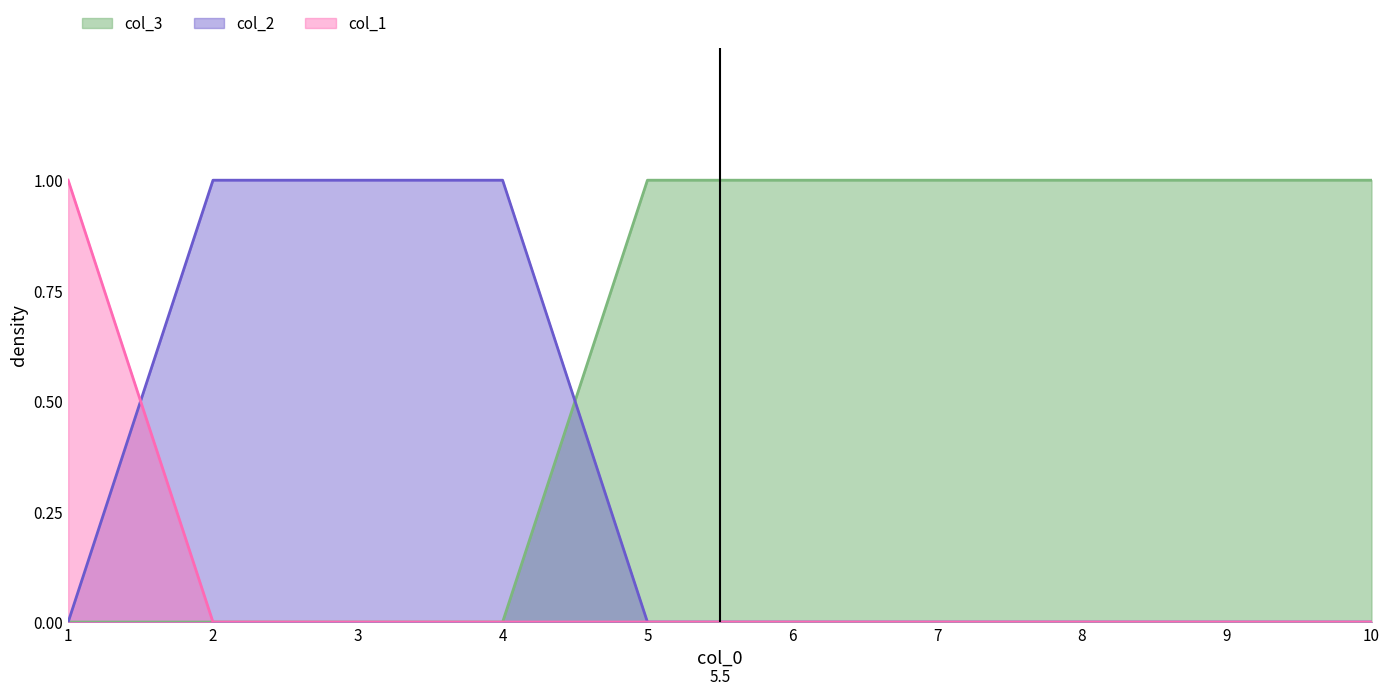

Reading left to right, list all the values displayed in this chart.

col_1: 1	0	0	0	0	0	0	0	0	0
col_2: 0	1	1	1	0	0	0	0	0	0
col_3: 0	0	0	0	1	1	1	1	1	1